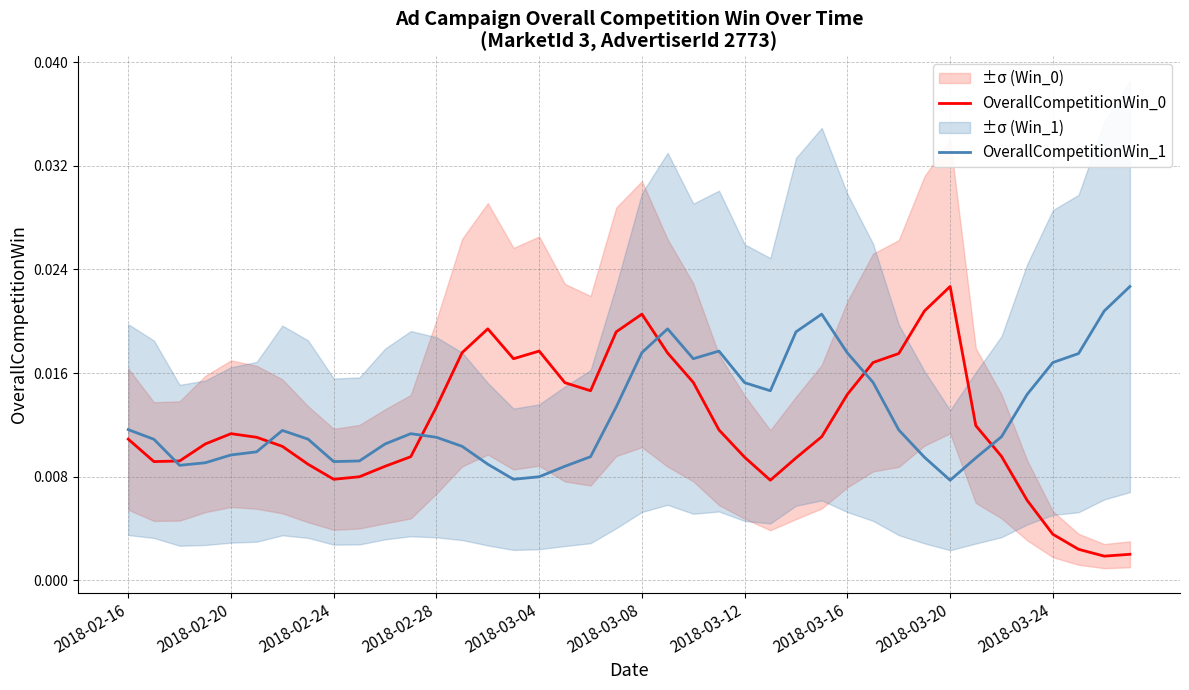

What is the sum of all OverallCompetitionWin_1 values?

0.5